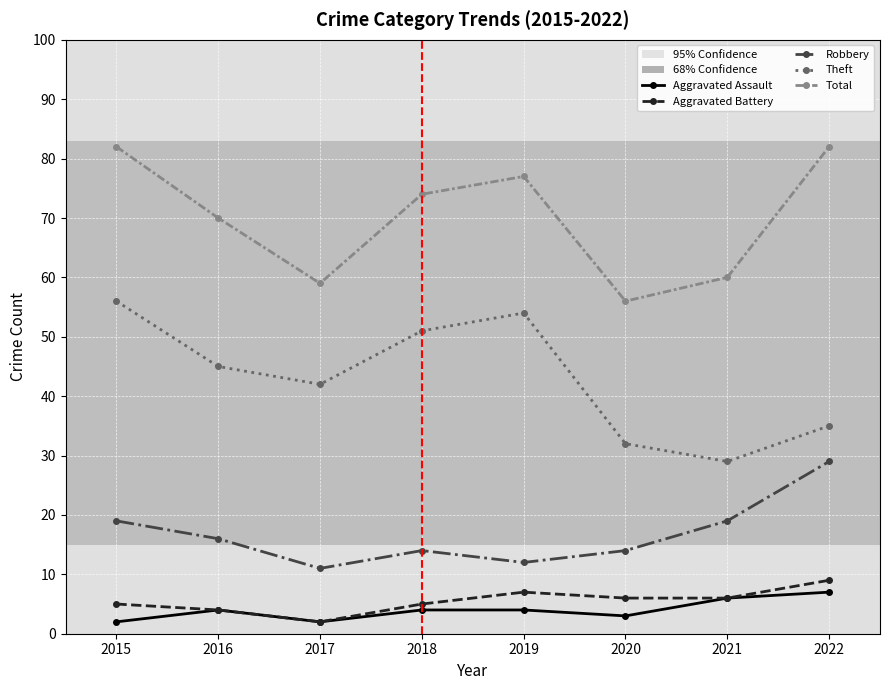

Count the Aggravated Assault values in the range 3 to 6.

5